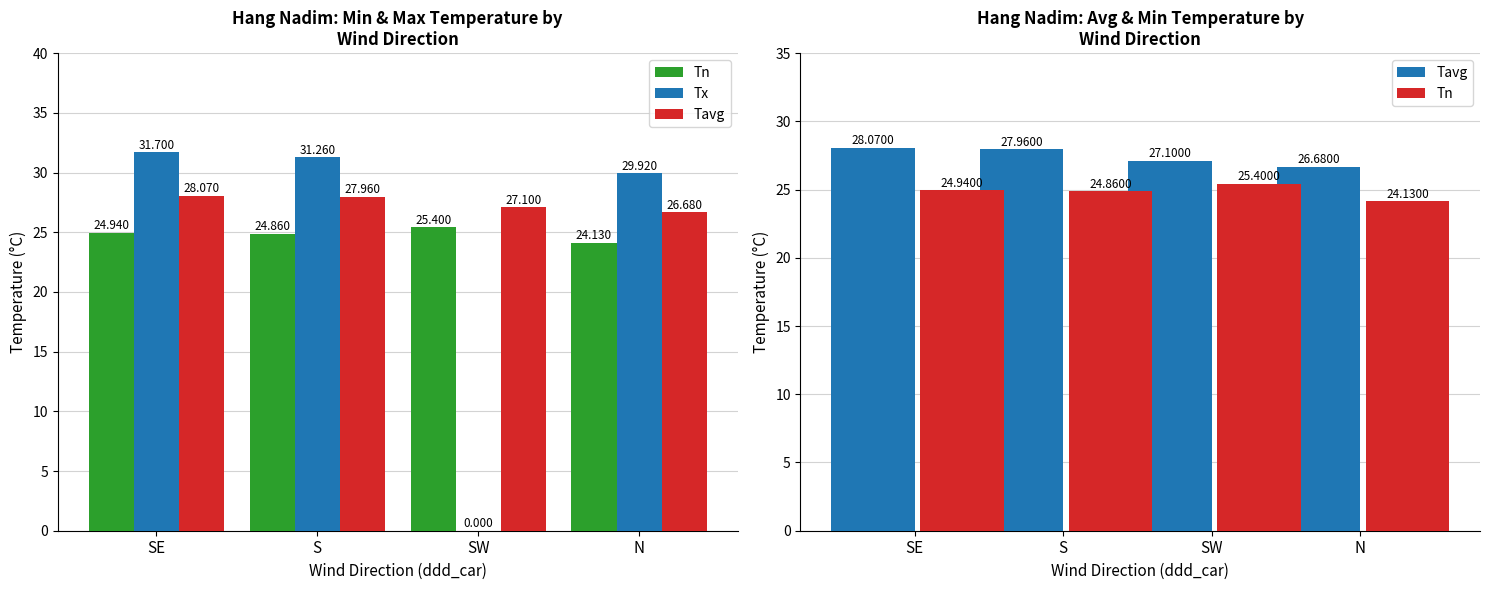

What is the label of the 2nd bar from the right?

SW